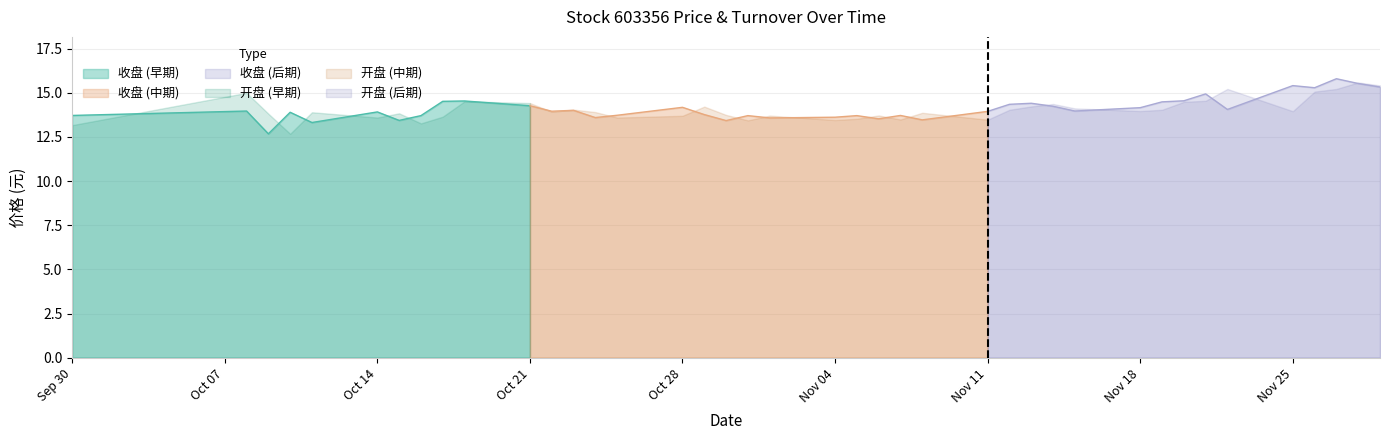

What is the maximum value for 收盘 (早期)?

14.5